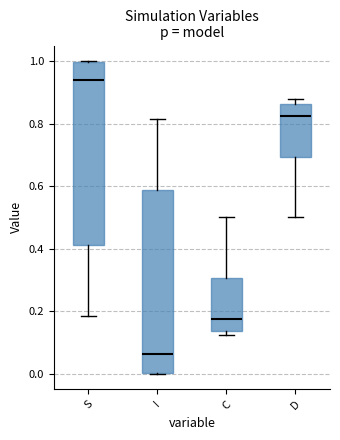

Which box's median line is the lowest?

I